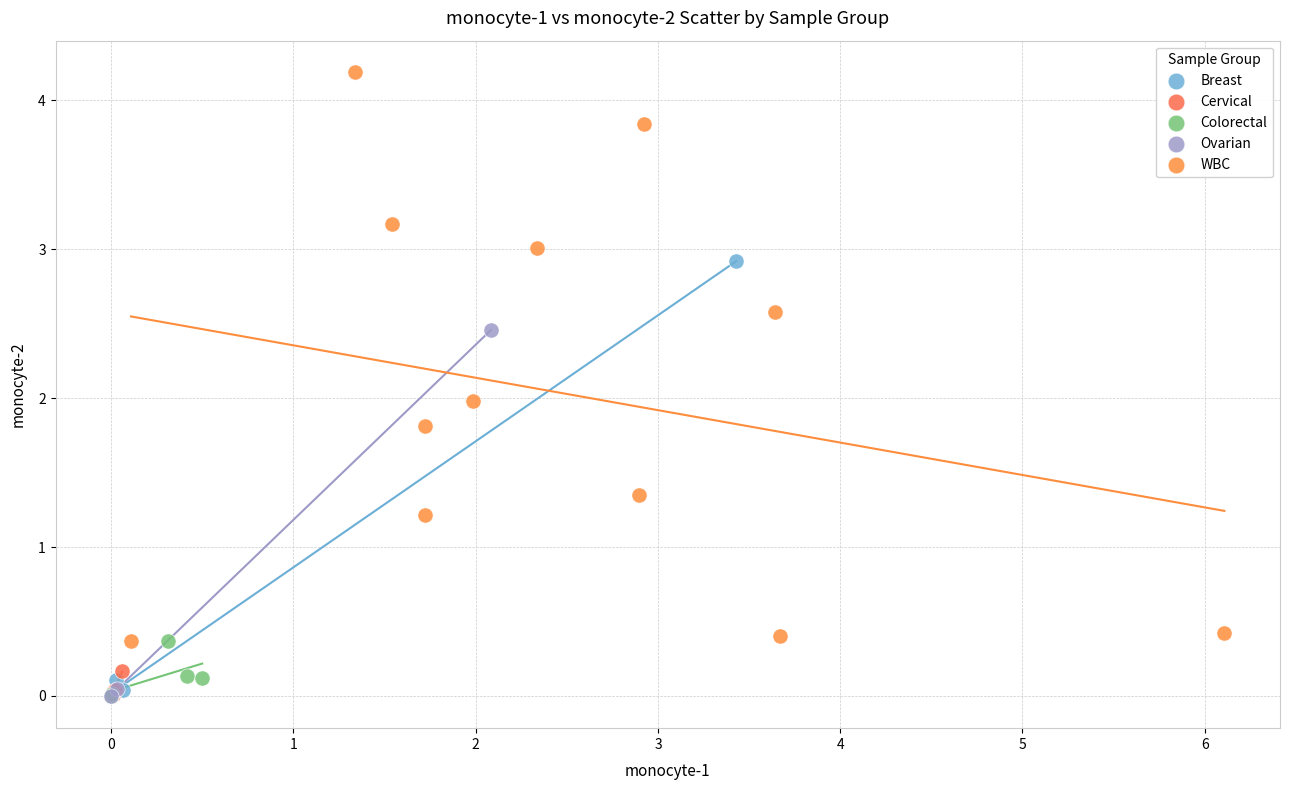

Which series has the largest Y range (max minus min)?

WBC